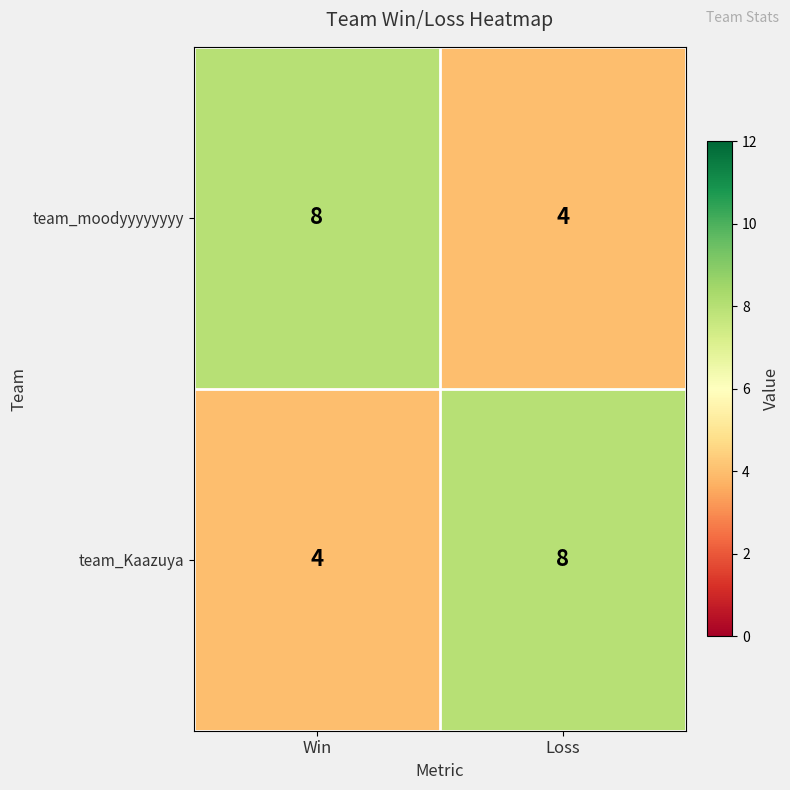

Rank the categories by team_moodyyyyyyyy value from highest to lowest.

Win, Loss